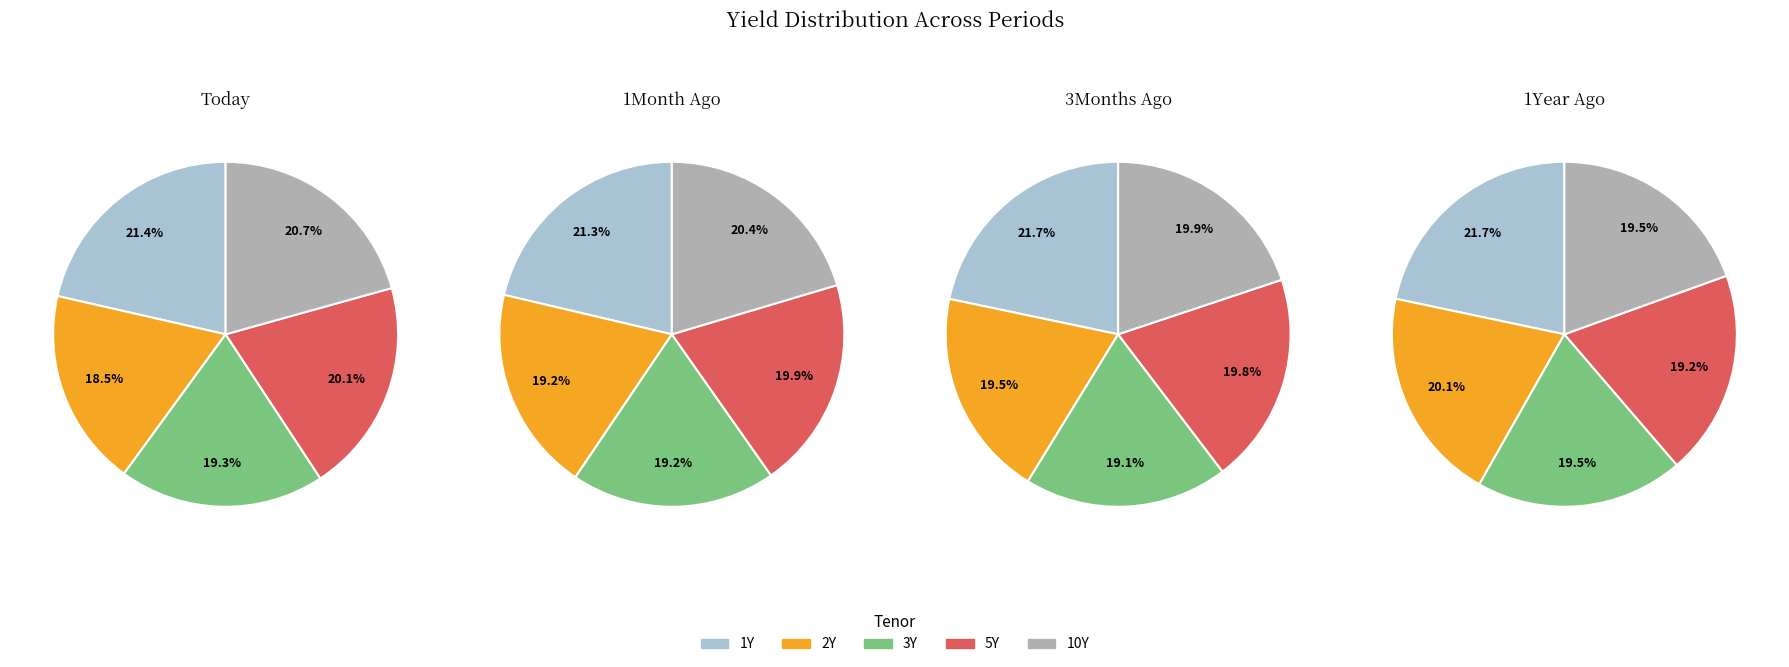

Do 1Y and 10Y together represent more than half of the pie?

No